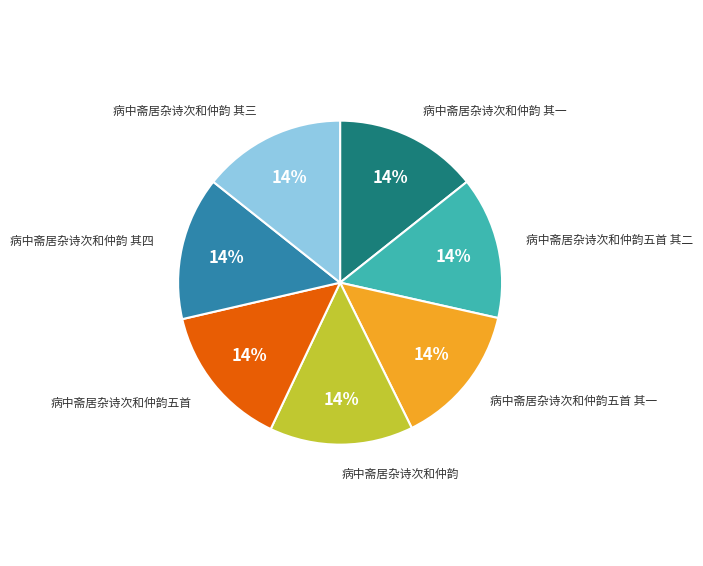

How many segments does this pie chart have?

7